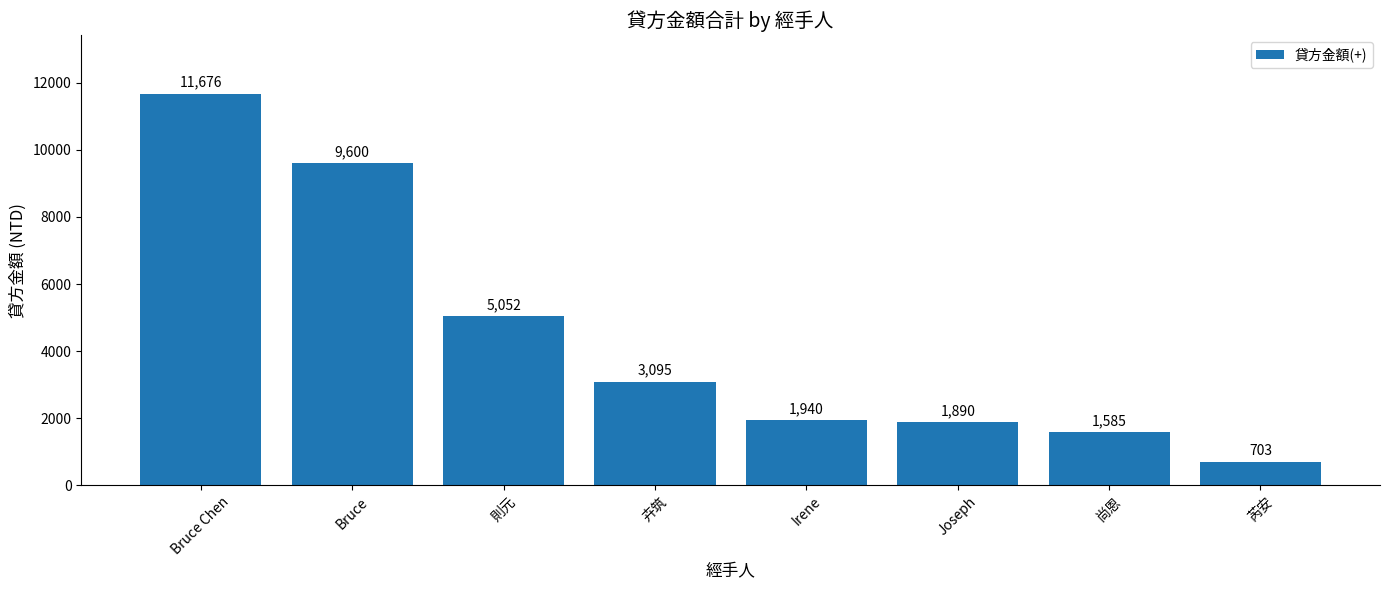

Which has a higher value, 尚恩 or Bruce?

Bruce